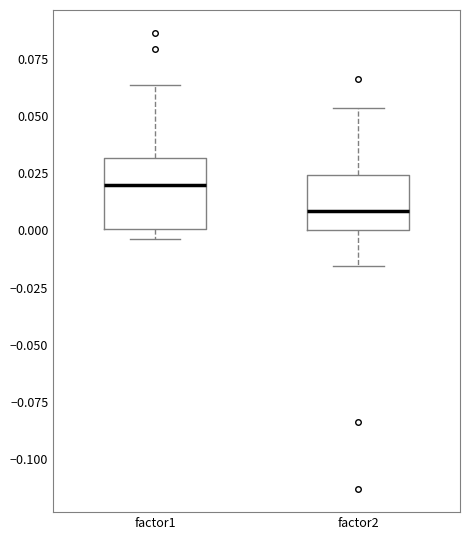

Which box's median line is the lowest?

factor2